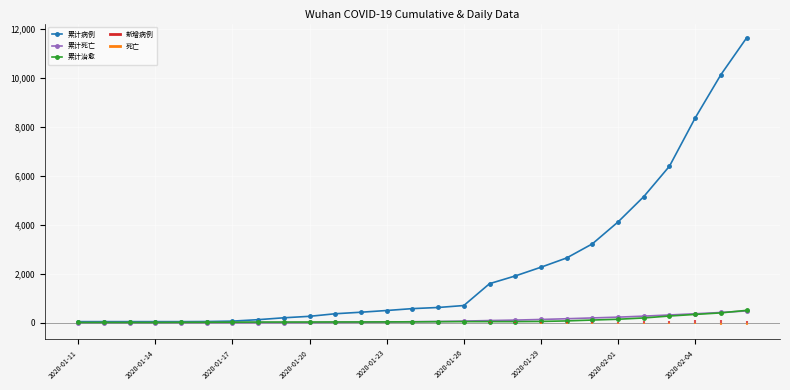

Count the number of categories in the chart.

27